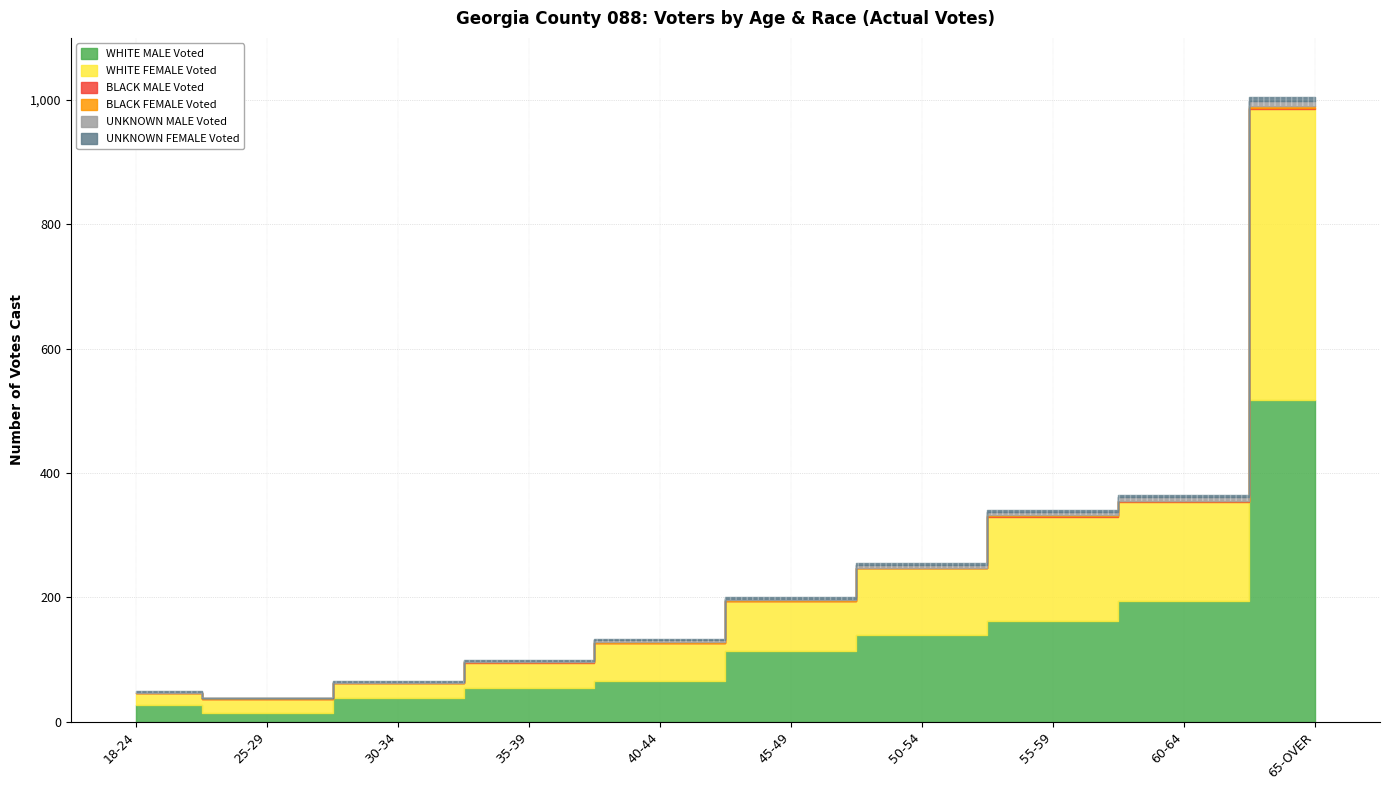

Reading left to right, extract all data points from this chart.

WHITE MALE Voted: 27	15	38	55	65	114	140	162	195	518
WHITE FEMALE Voted: 19	22	25	39	61	80	107	167	159	467
BLACK MALE Voted: 0	0	0	2	0	1	0	2	1	2
BLACK FEMALE Voted: 0	1	0	0	2	1	1	1	0	3
UNKNOWN MALE Voted: 2	0	1	2	3	2	4	5	7	9
UNKNOWN FEMALE Voted: 1	0	2	1	2	3	3	3	3	6